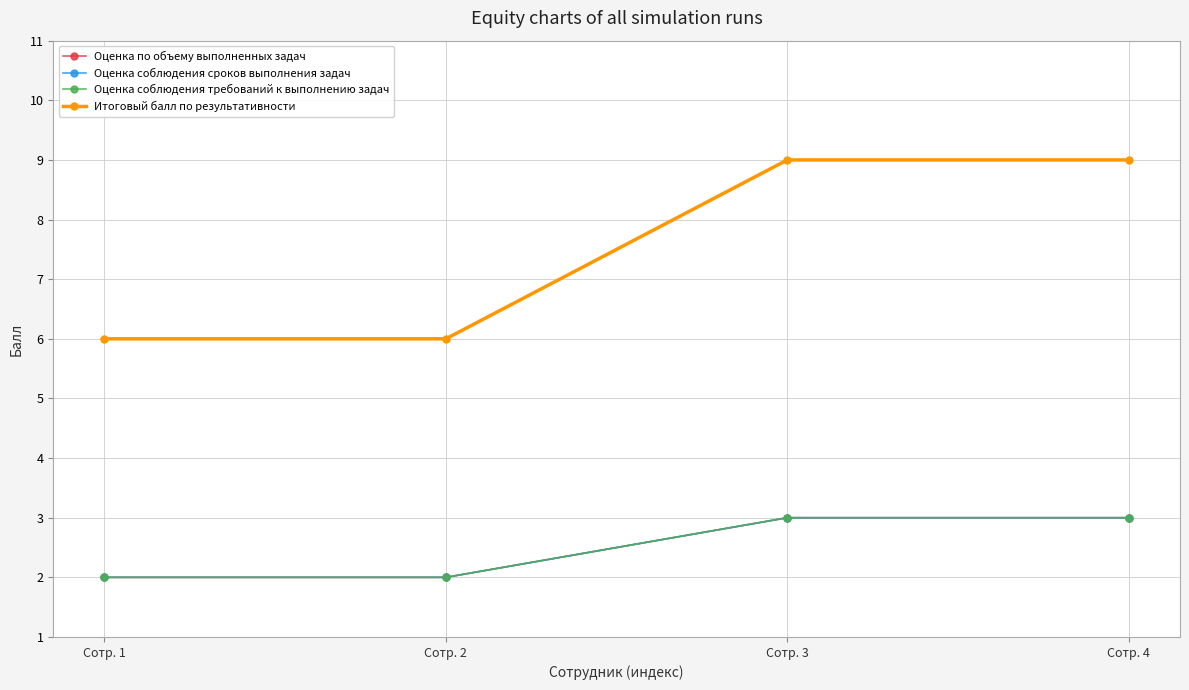

The Оценка соблюдения сроков выполнения задач series shows 3 at Сотр. 3. True or false?

True